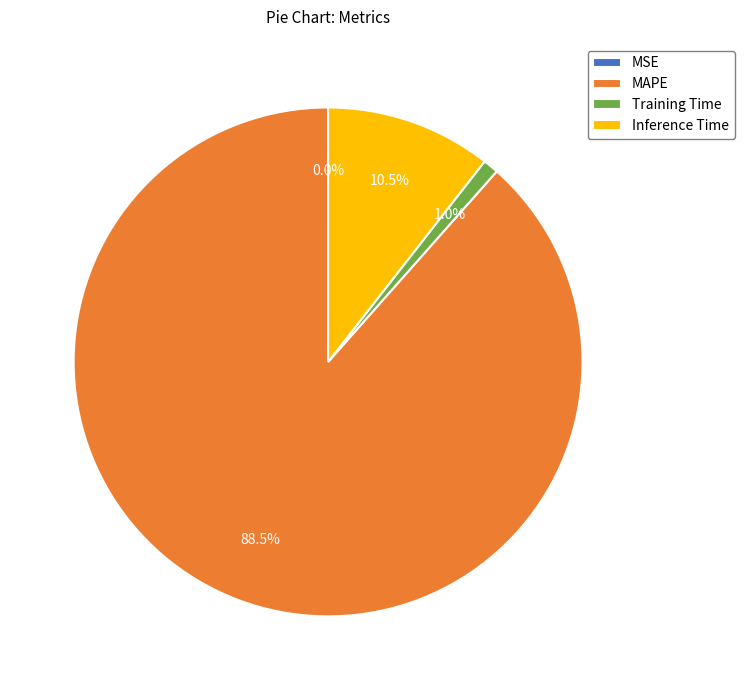

Do Inference Time and MAPE together represent more than half of the pie?

Yes